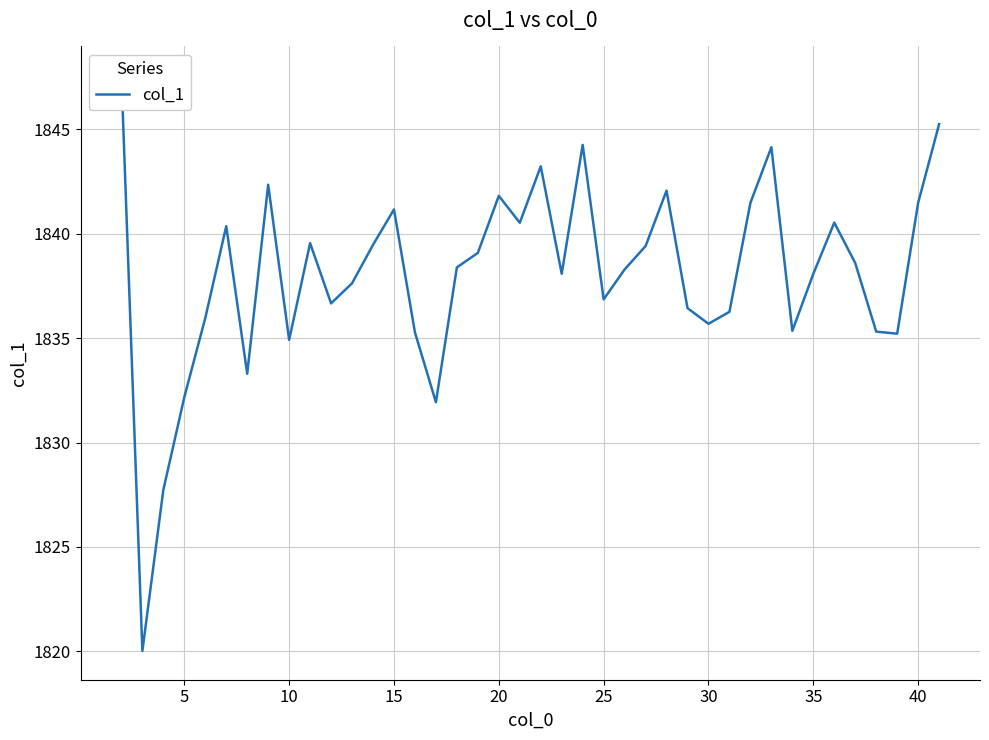

The value at 35 is 3193.8. True or false?

False